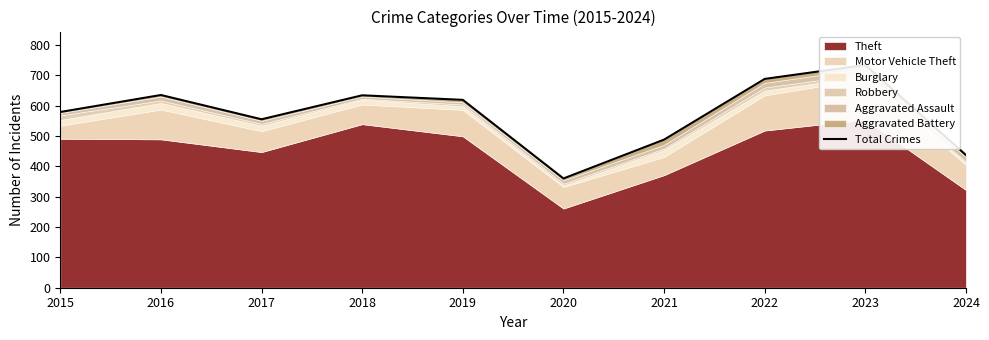

What is the difference between the second highest and minimum values?

328